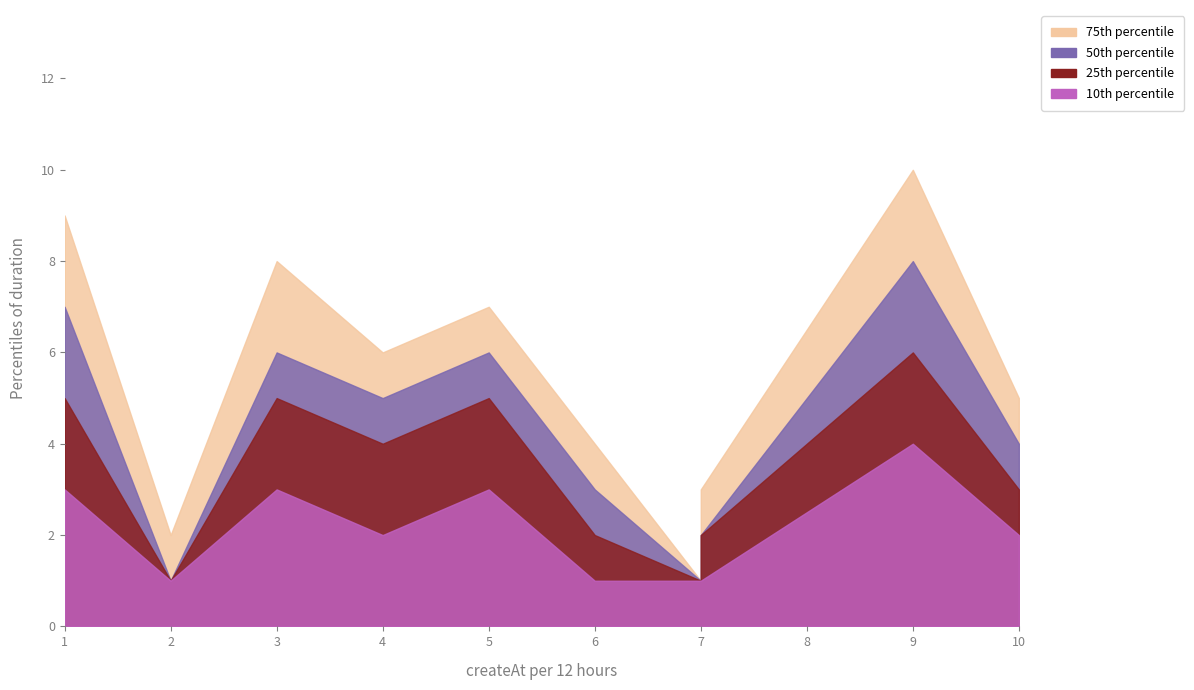

What is the smallest value displayed?

1